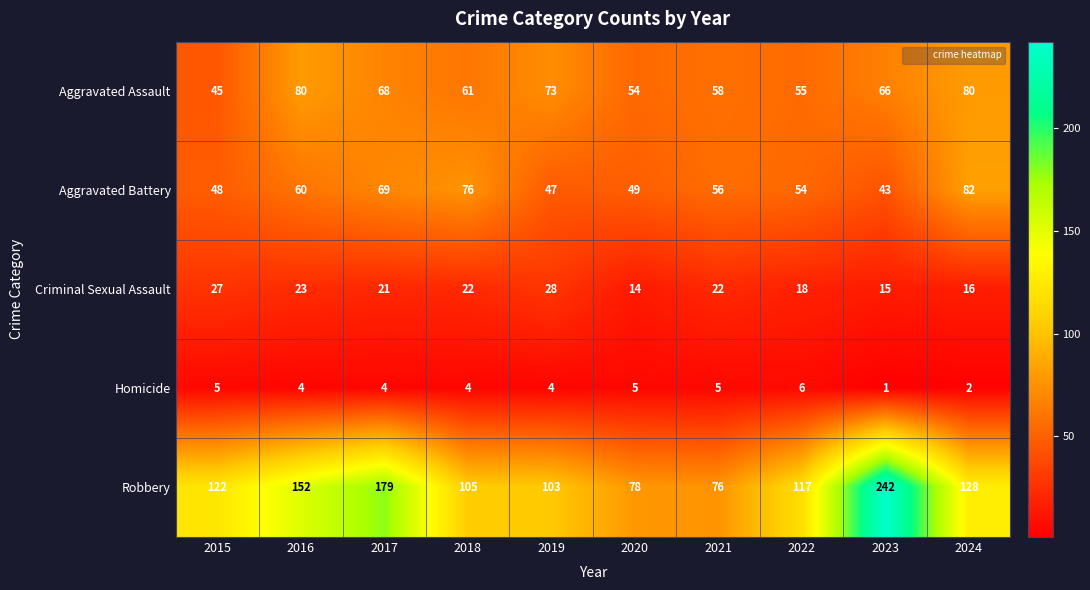

What is the maximum value shown in the chart?

242